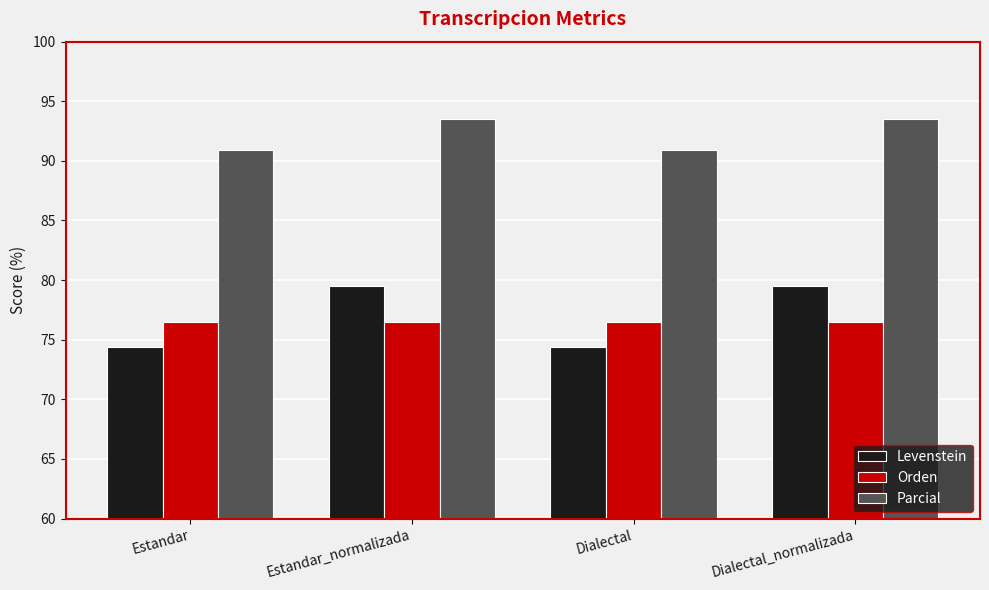

Reading right to left, what are all the values shown in this chart?

Levenstein: Dialectal_normalizada=79.5	Dialectal=74.4	Estandar_normalizada=79.5	Estandar=74.4
Orden: Dialectal_normalizada=76.5	Dialectal=76.5	Estandar_normalizada=76.5	Estandar=76.5
Parcial: Dialectal_normalizada=93.5	Dialectal=90.9	Estandar_normalizada=93.5	Estandar=90.9